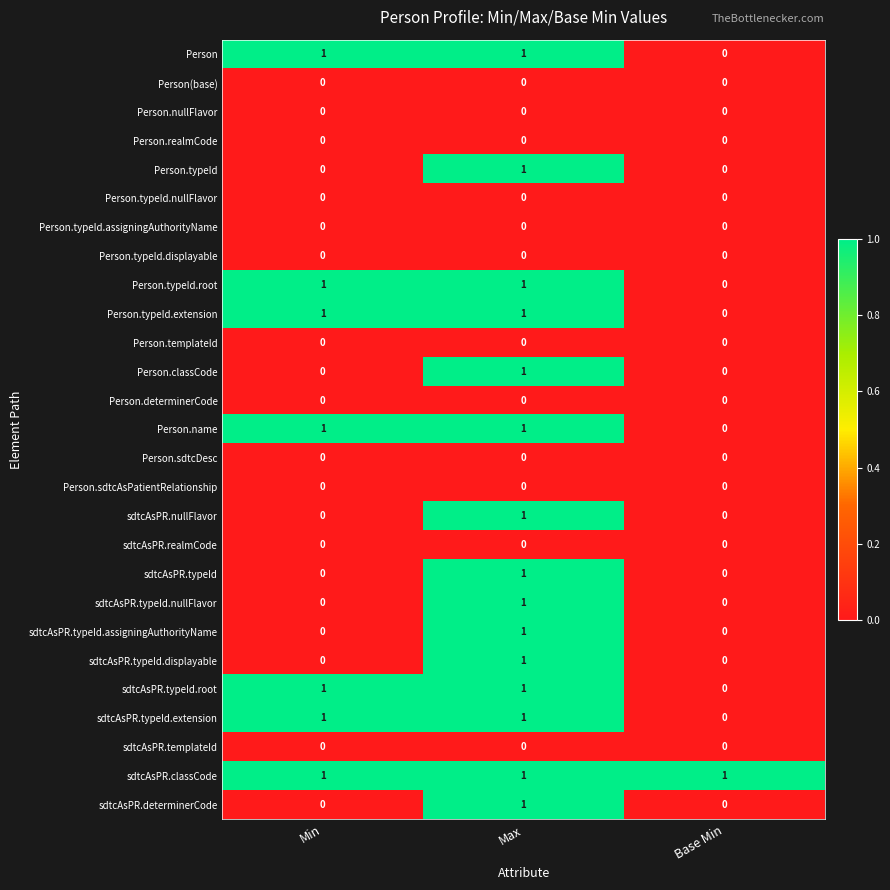

Is the value of sdtcAsPR.typeId at Max greater than the value of sdtcAsPR.typeId.displayable at Min?

Yes